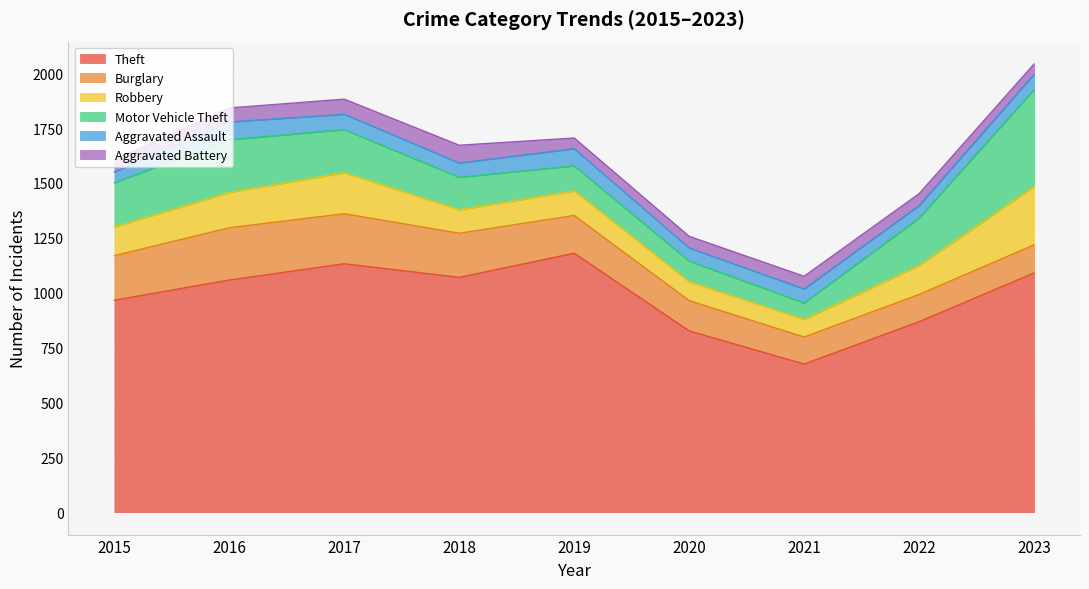

In Theft, how many points are higher than both neighbors (excluding endpoints)?

2